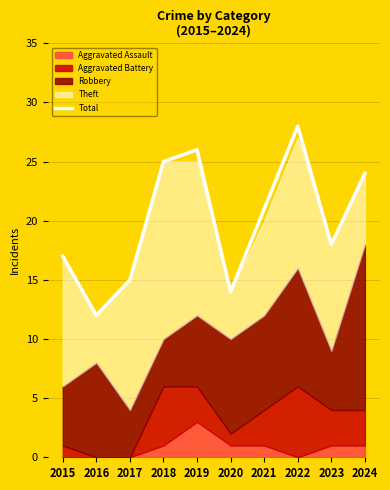

What is the sum of all values?

200